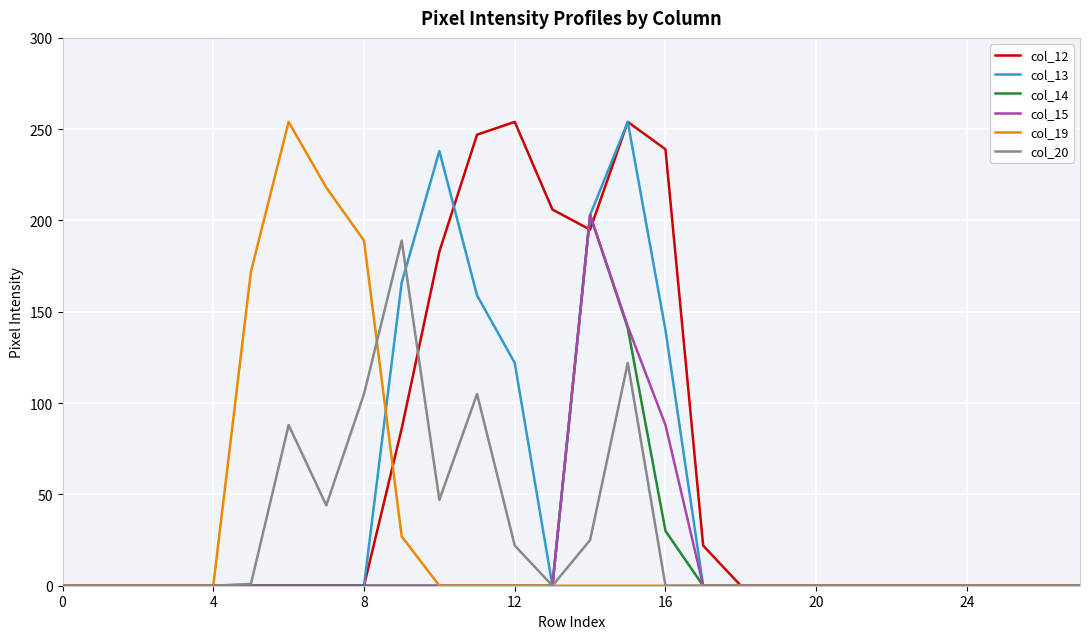

What is the highest value of the col_14 series?

203